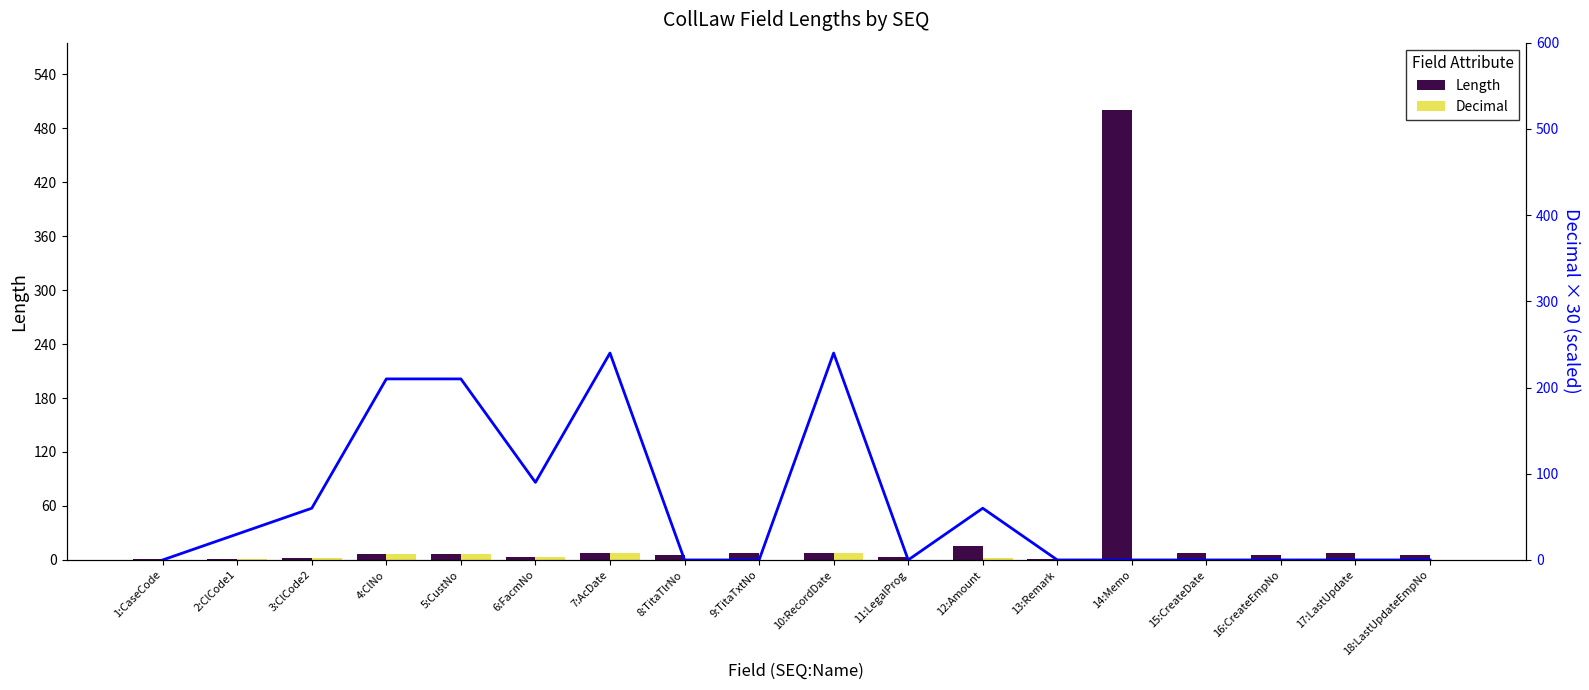

List the labels in order of Decimal value, largest first.

7:AcDate, 10:RecordDate, 4:ClNo, 5:CustNo, 6:FacmNo, 3:ClCode2, 12:Amount, 2:ClCode1, 1:CaseCode, 8:TitaTlrNo, 9:TitaTxtNo, 11:LegalProg, 13:Remark, 14:Memo, 15:CreateDate, 16:CreateEmpNo, 17:LastUpdate, 18:LastUpdateEmpNo